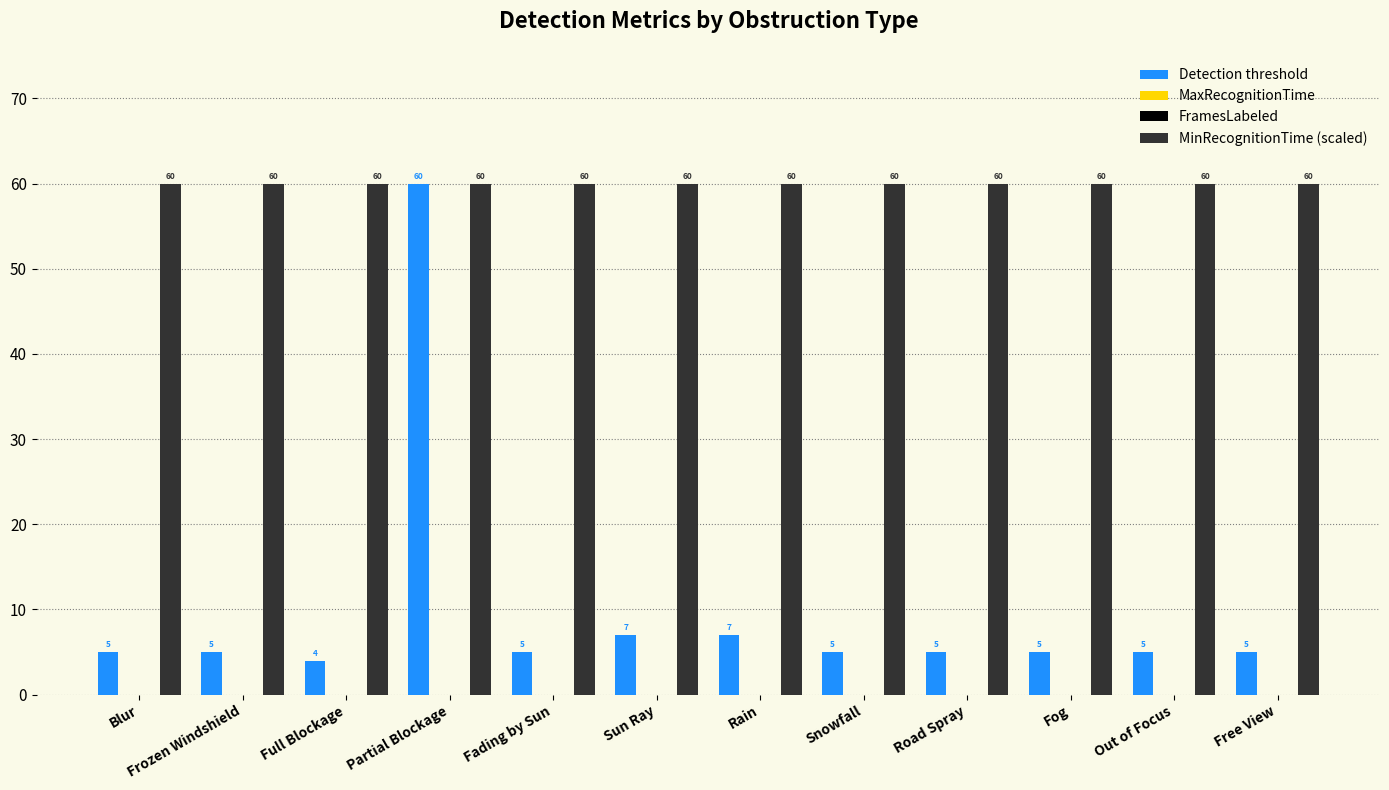

How many bars are there in total?

48